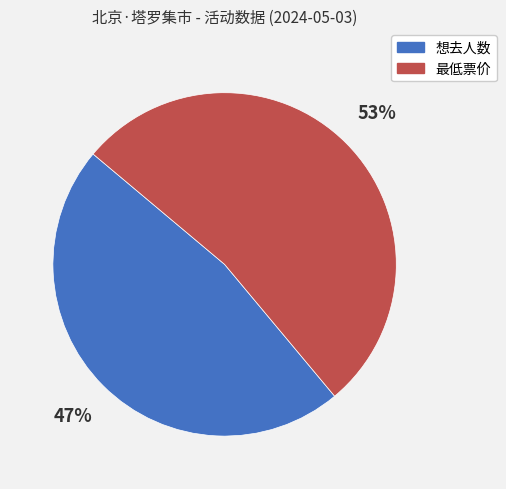

Is the sum of 最低票价 and 想去人数 greater than half?

Yes